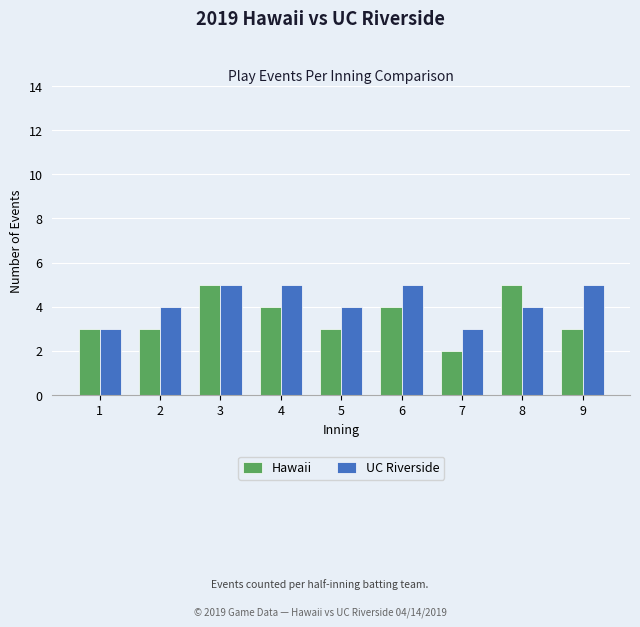

Which series has the widest spread of values?

Hawaii